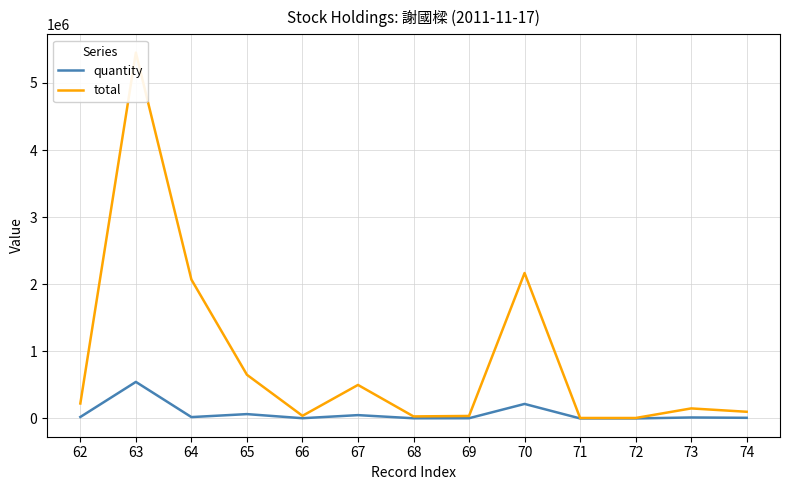

How many data points in total are less than 150000?

6